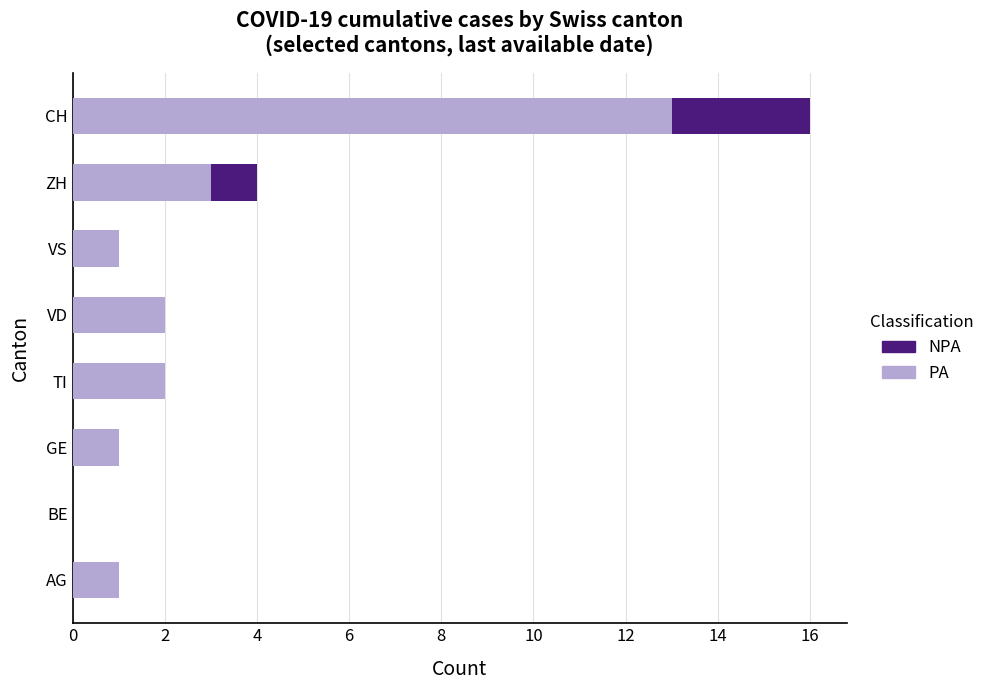

Count the number of data series in this chart.

2